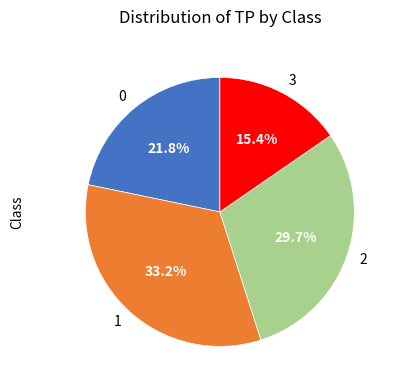

Approximately how many times larger is the value at 2 compared to 3?

1.9